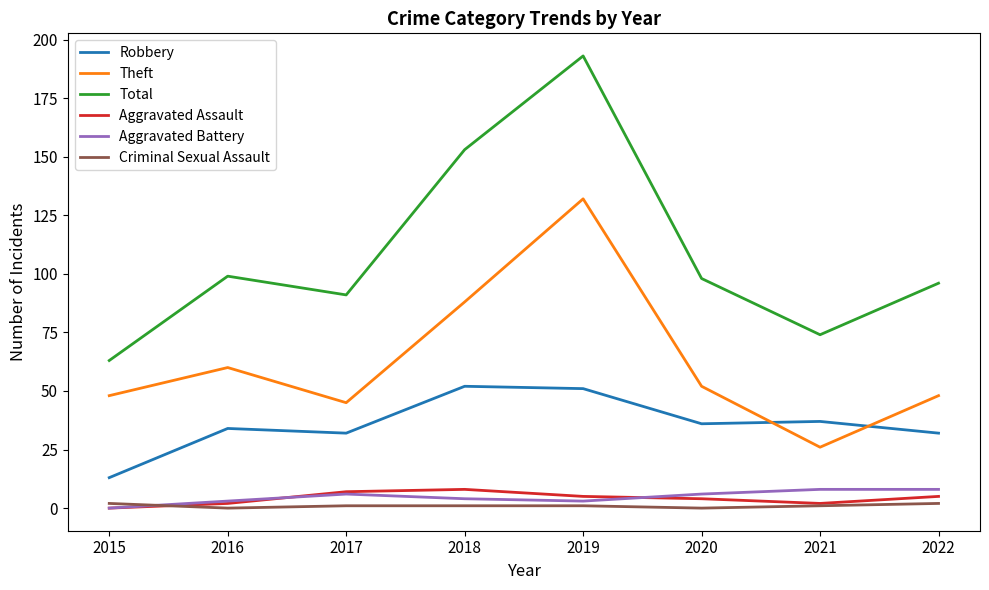

True or false: Criminal Sexual Assault and Total intersect in this chart.

False